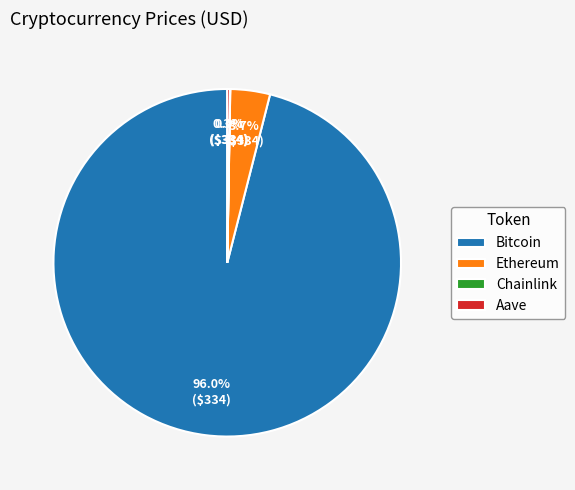

Which category has the biggest portion of the pie?

Bitcoin